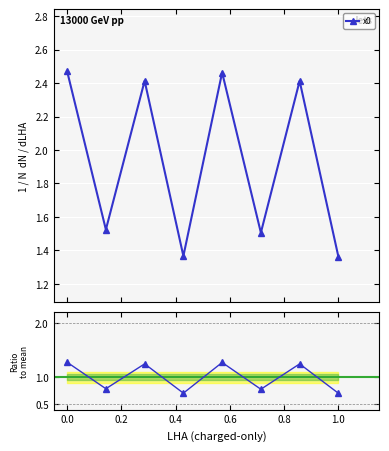

What is the value of the x0 point at the 3rd from the left?

2.4